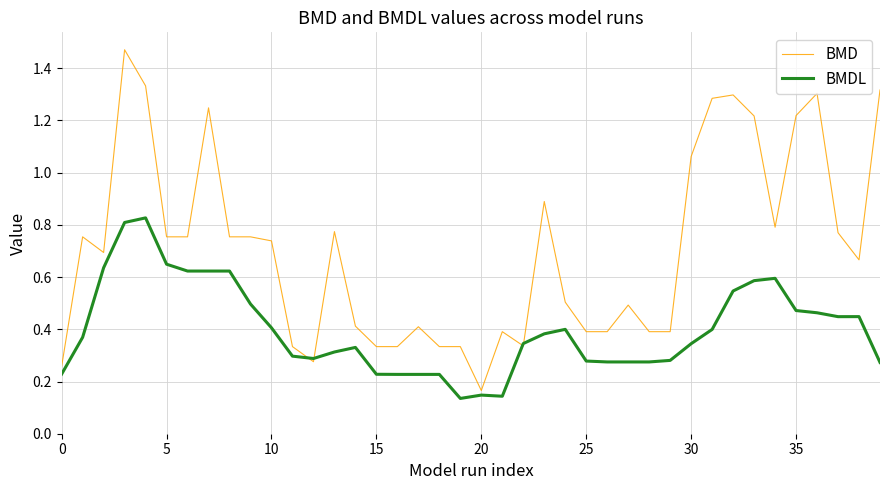

List the series in order of their peak value, lowest first.

BMDL, BMD